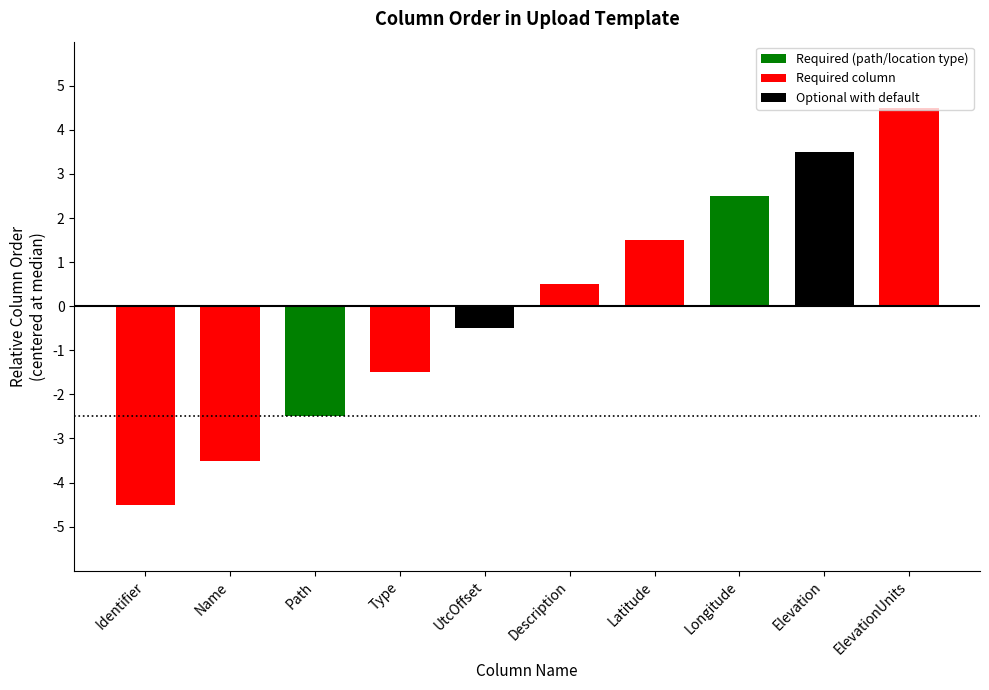

What is the smallest value displayed?

-4.5